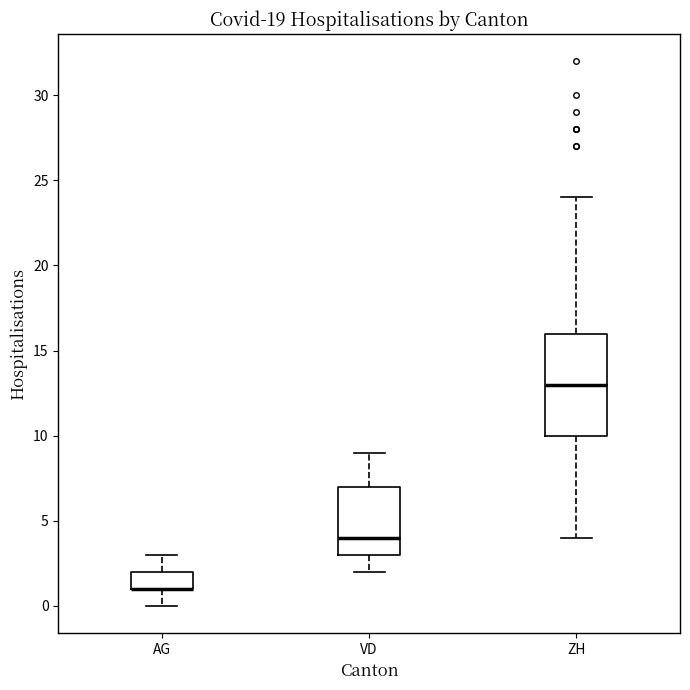

Reading left to right, transcribe this box plot: for each box, give where its median line is, the range the box spans, and where its two whiskers end, as read against the y-axis. The values are not printed on the chart, so give them approximately, as read against the axis.

AG: median 1 (drawn on the box's lower edge), box 1 to 2, whiskers 0 to 3
VD: median 4, box 3 to 7, whiskers 2 to 9
ZH: median 13, box 10 to 16, whiskers 4 to 24